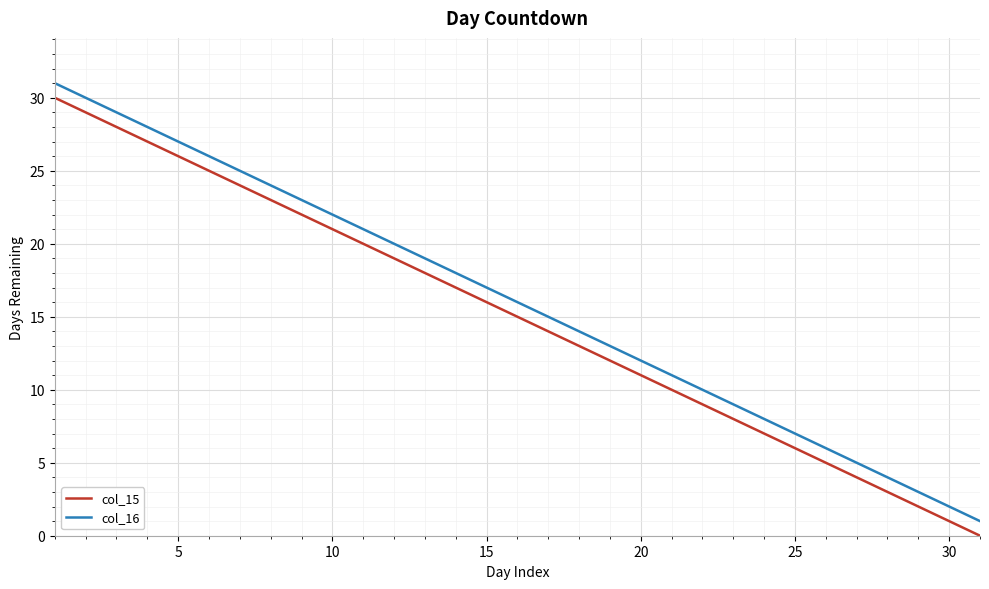

What is the maximum value shown in the chart?

31